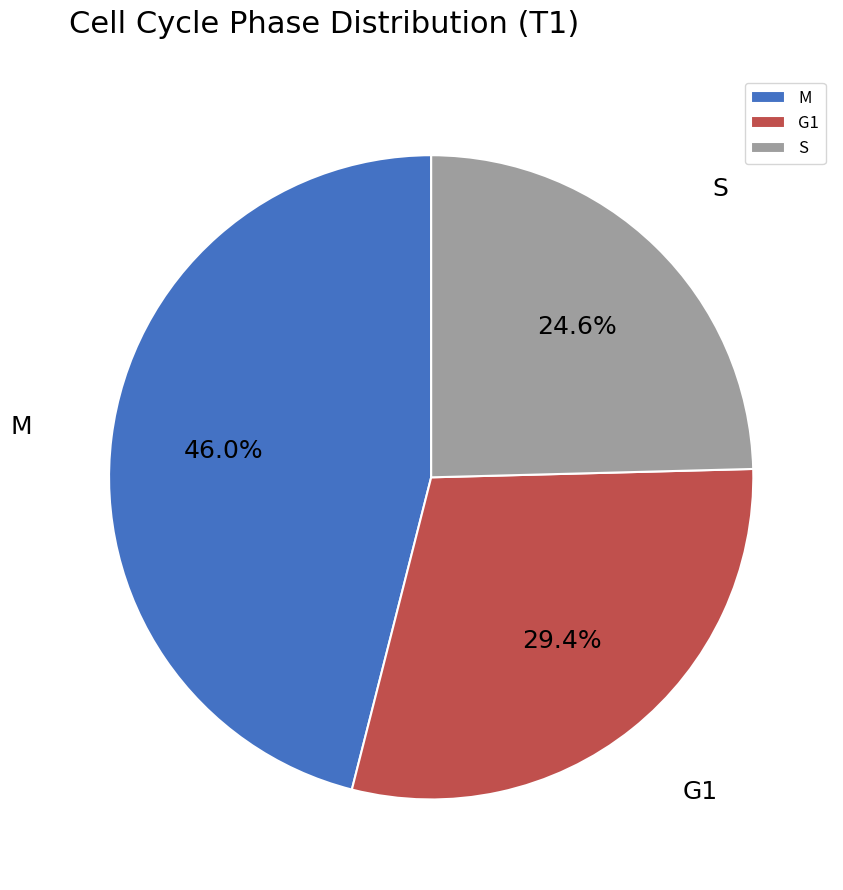

Does S account for over 50% of the chart?

No